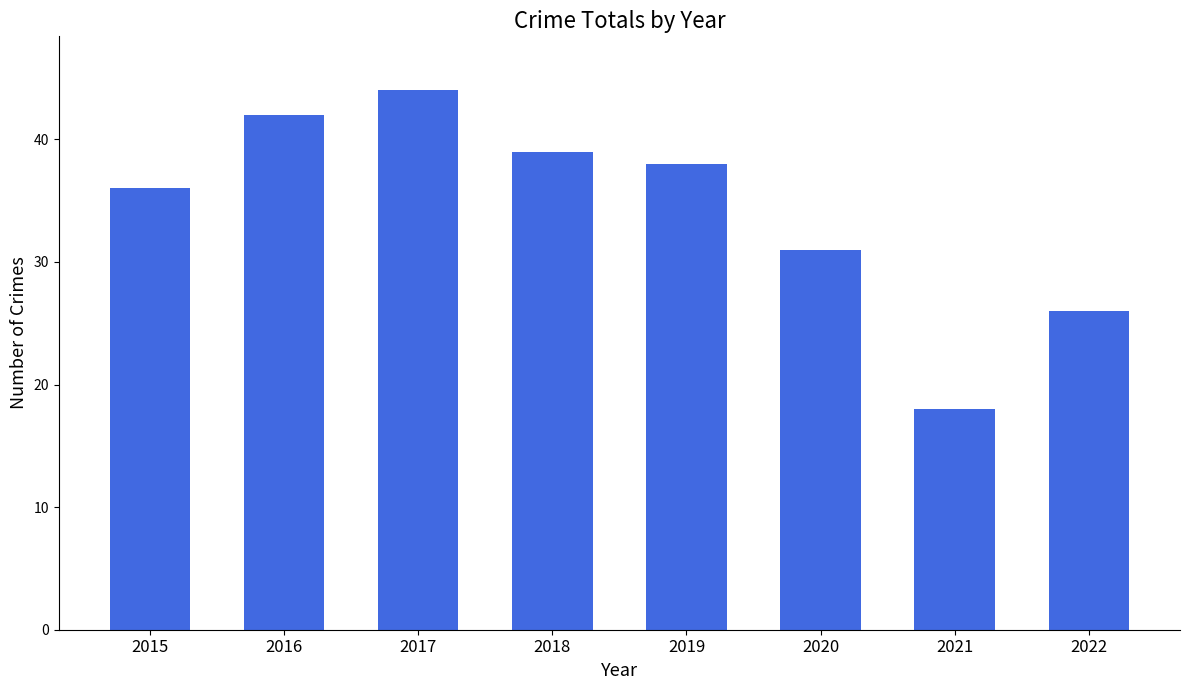

Reading left to right, transcribe all the data shown in this chart.

36	42	44	39	38	31	18	26